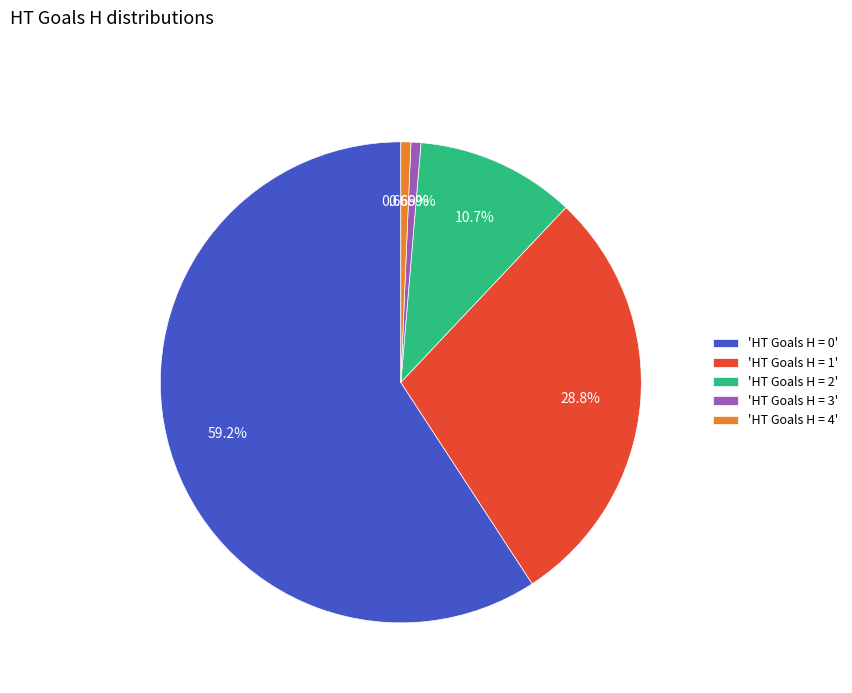

Approximately how many times larger is the value at 'HT Goals H = 1' compared to 'HT Goals H = 2'?

2.7